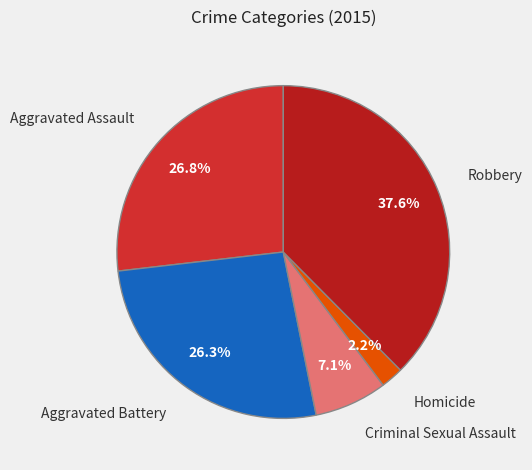

True or false: Homicide accounts for 8% of the total.

False